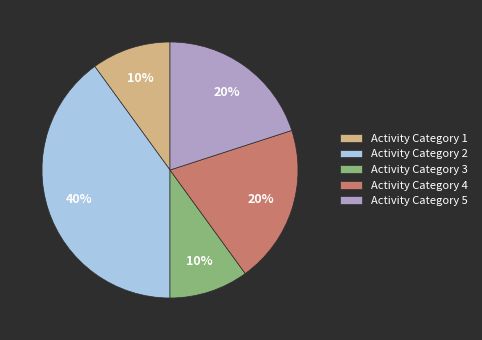

What is the ratio of the value at Activity Category 4 to the value at Activity Category 5?

1.0